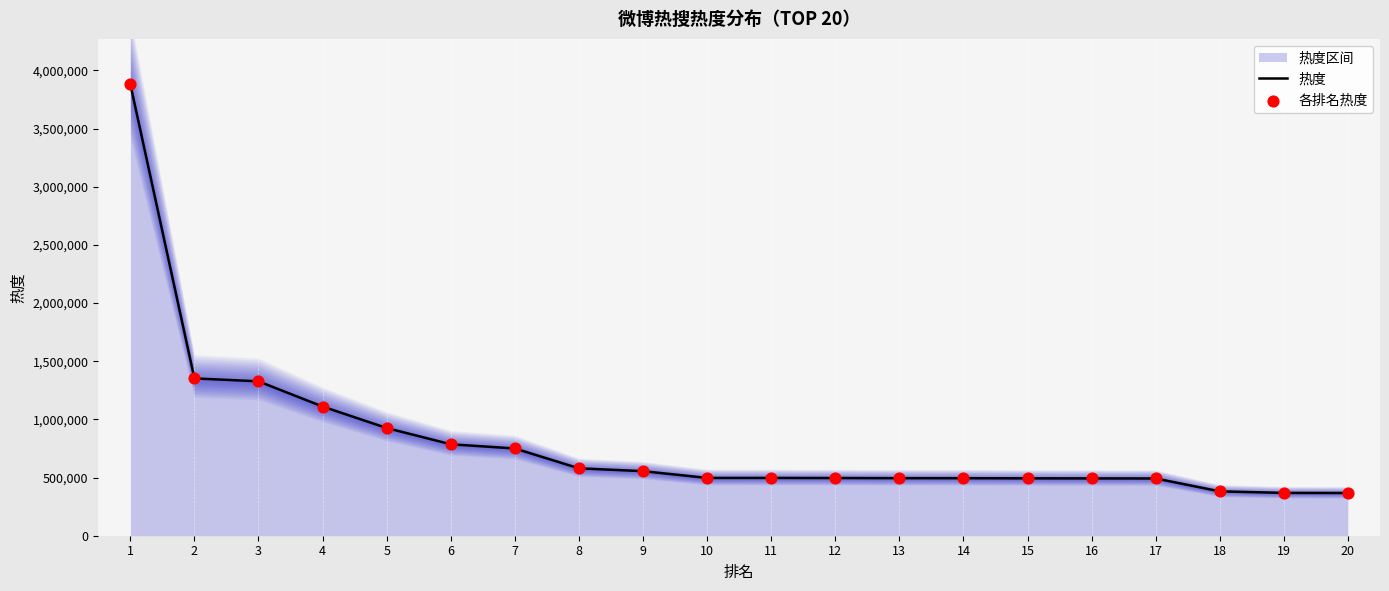

At which category is the sum across all series the highest?

1